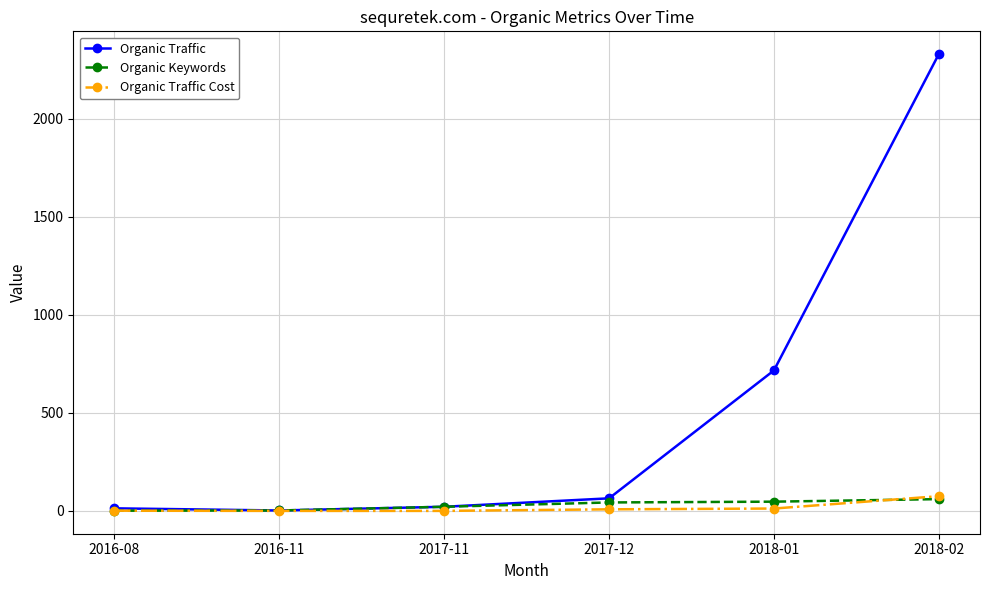

Is it true that Organic Traffic equals 21 at 2017-11?

True